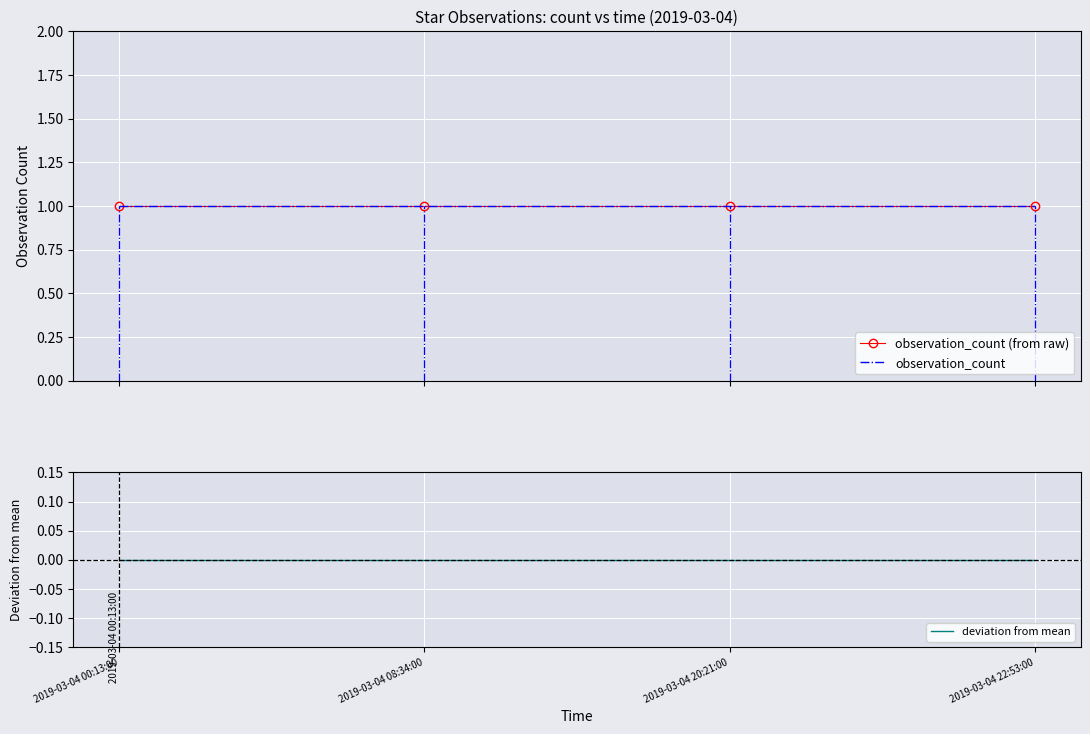

Is it true that observation_count (from raw) equals 1 at 2019-03-04 20:21:00?

True